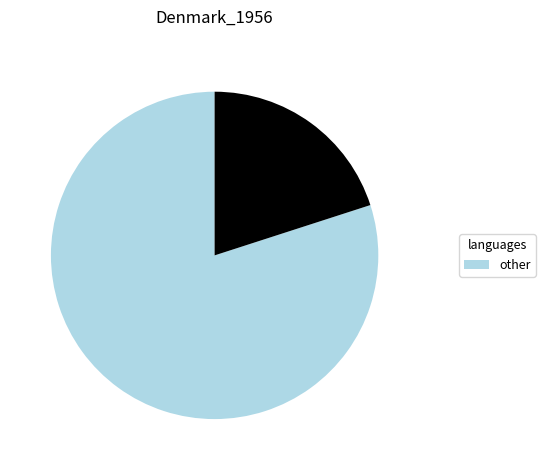

Is there any slice that represents more than half of the pie?

Yes